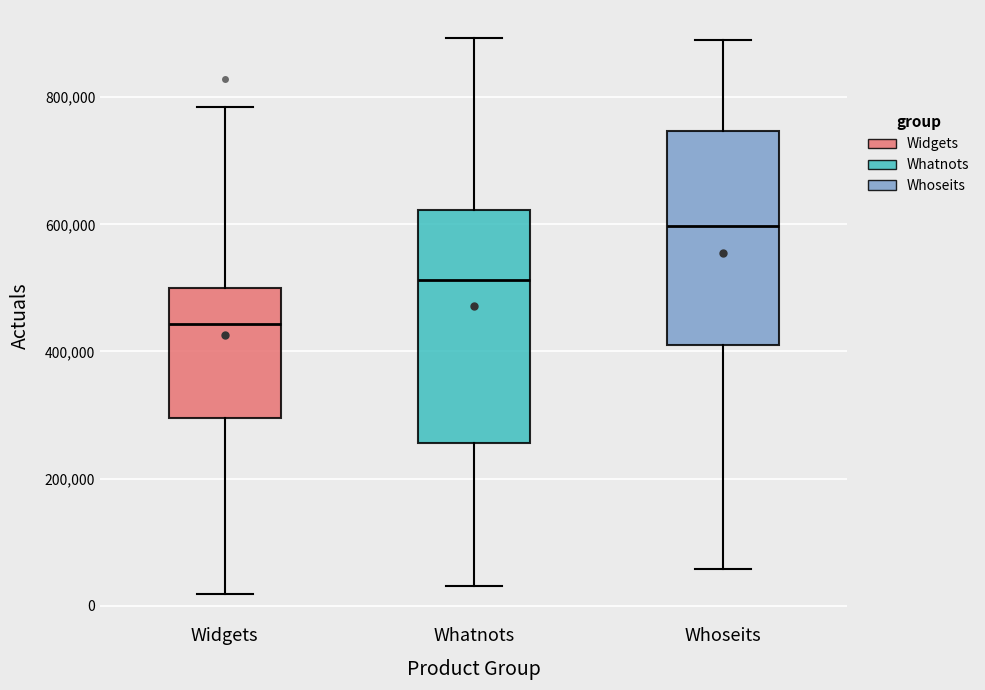

Reading left to right, transcribe this box plot: for each box, give where its median line is, the range the box spans, and where its two whiskers end, as read against the y-axis. The values are not printed on the chart, so give them approximately, as read against the axis.

Widgets: median 440000, box 300000 to 500000, whiskers 20000 to 780000
Whatnots: median 520000, box 260000 to 620000, whiskers 40000 to 900000
Whoseits: median 600000, box 400000 to 740000, whiskers 60000 to 900000